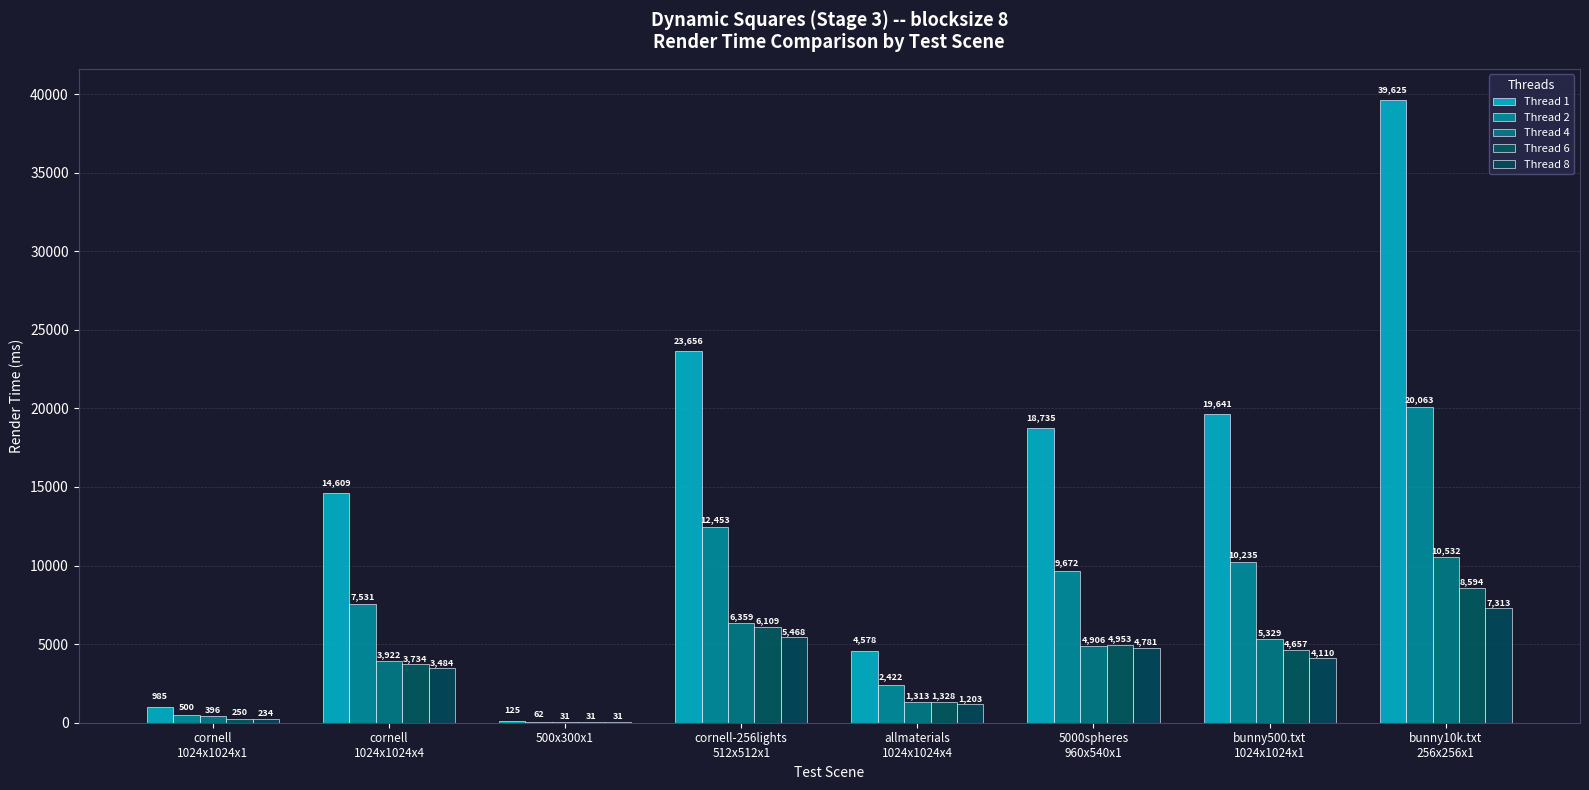

What is the label of the 3rd bar from the left?

500x300x1